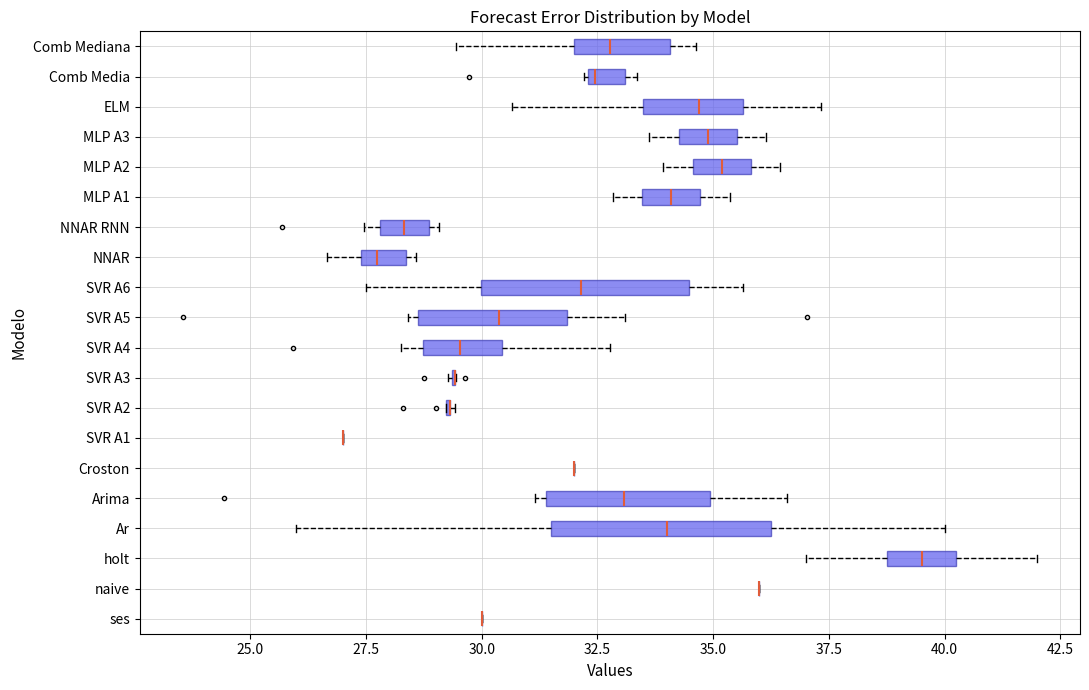

Where is the right edge of the box for holt on the x-axis? The values are not printed on the chart, so give them approximately, as read against the axis.

40.5